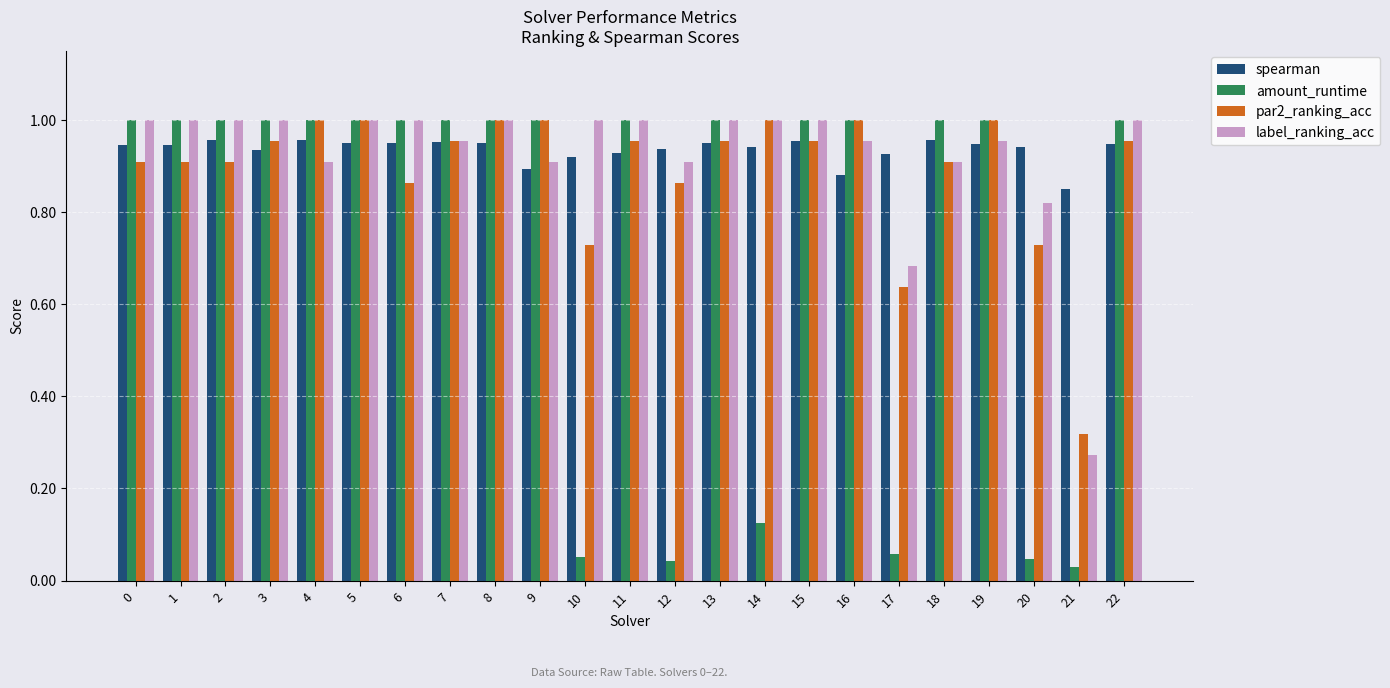

At how many categories does at least one series exceed 0?

23